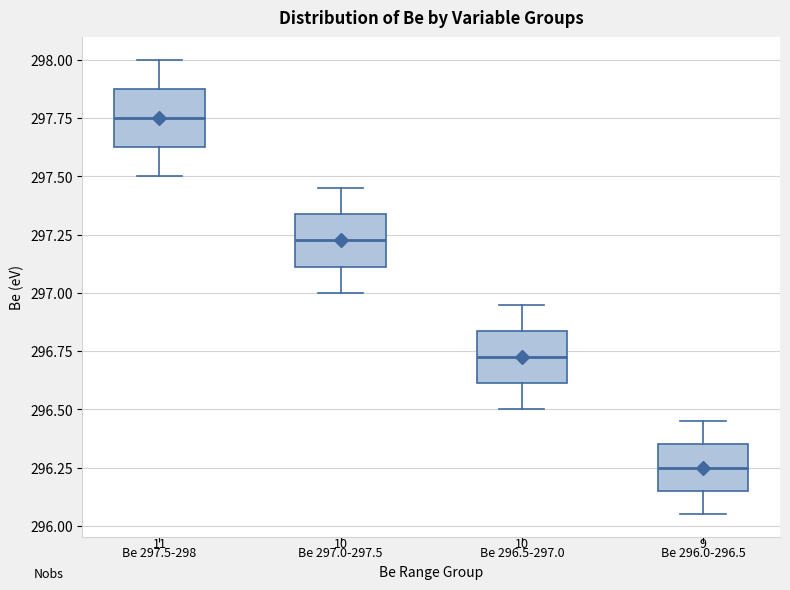

Which box's median line is the highest?

Be 297.5-298